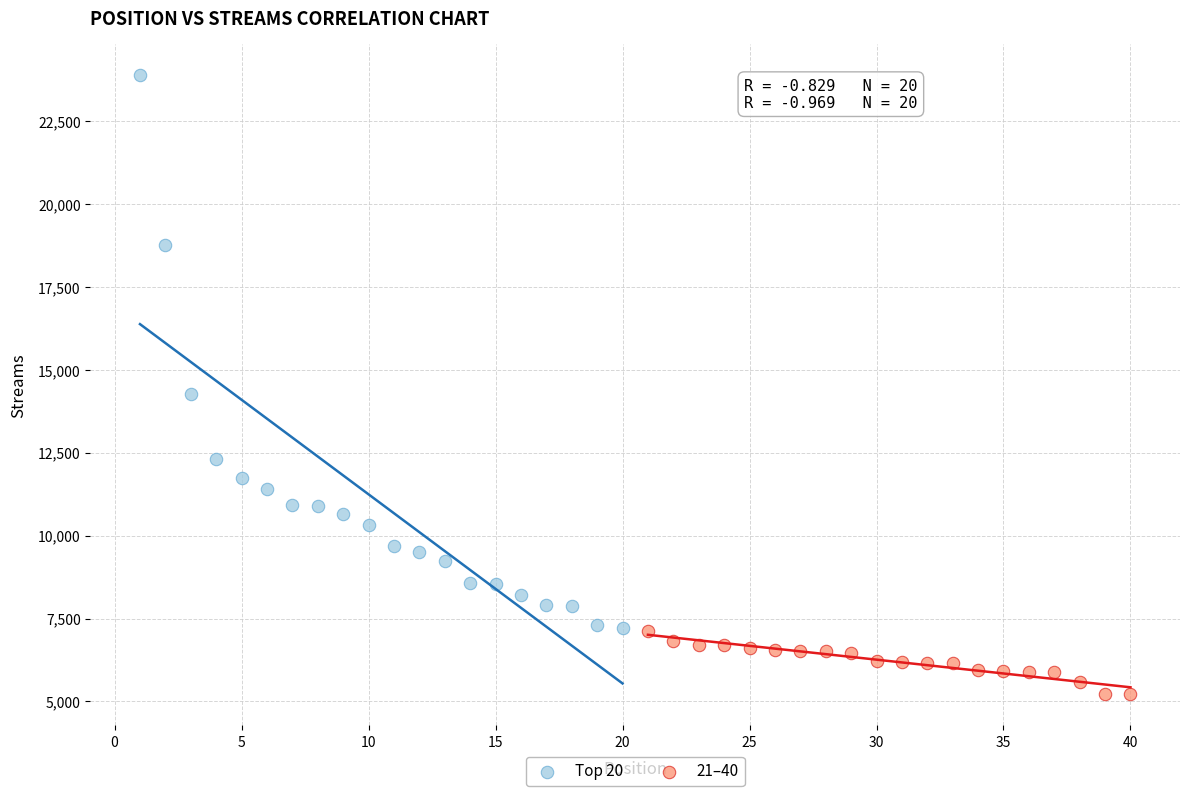

What are all the series names shown in the legend?

Top 20, 21–40